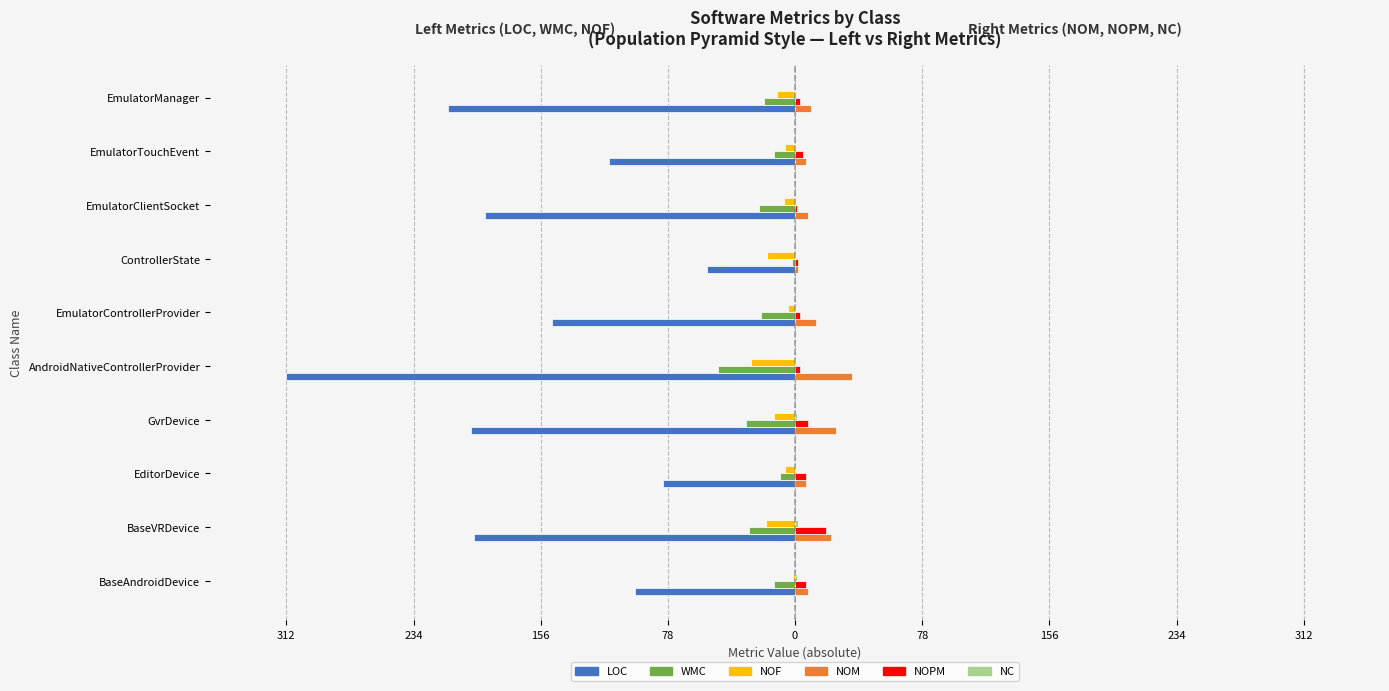

How many groups of bars are there?

10